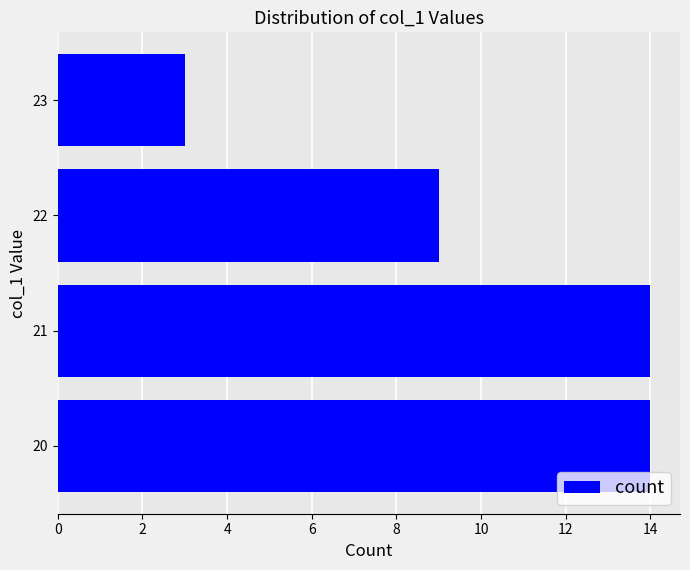

Reading bottom to top, transcribe all the data shown in this chart.

14	14	9	3